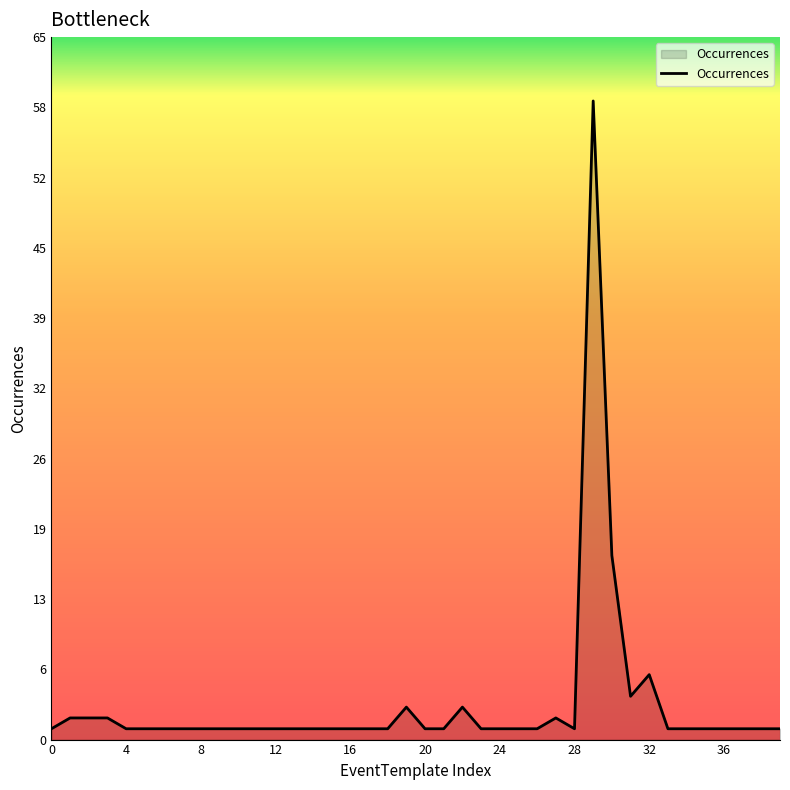

How many lines are shown in the chart?

1